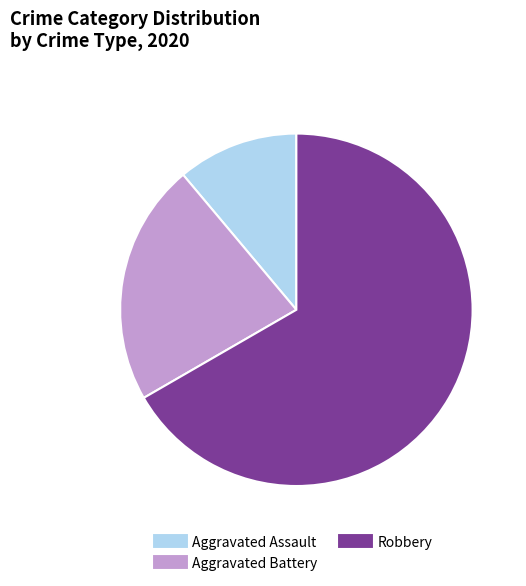

Is there a majority slice in this chart?

Yes